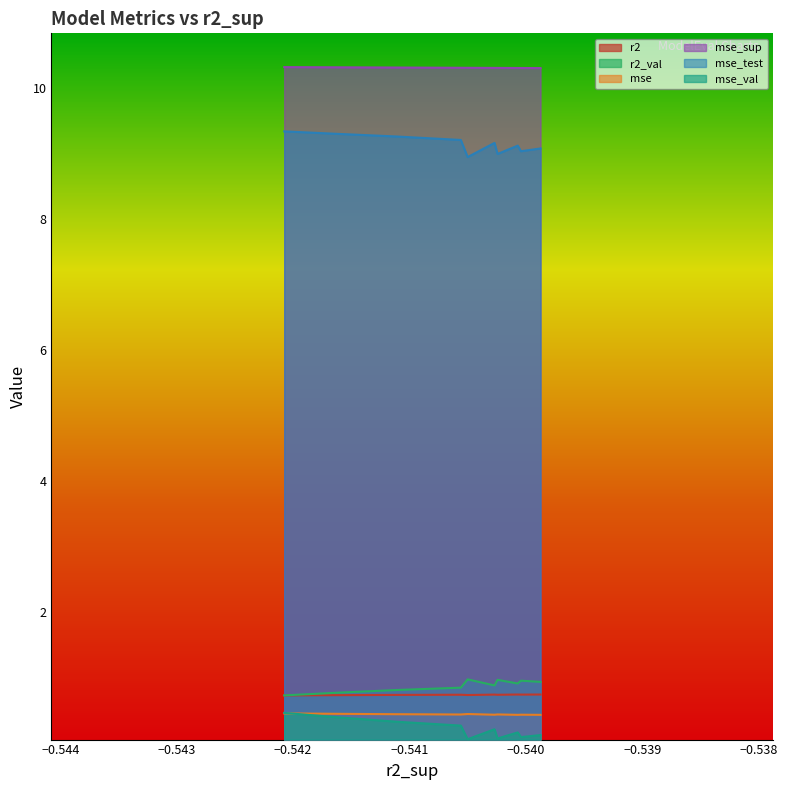

True or false: mse_val and mse_test cross at least once.

False